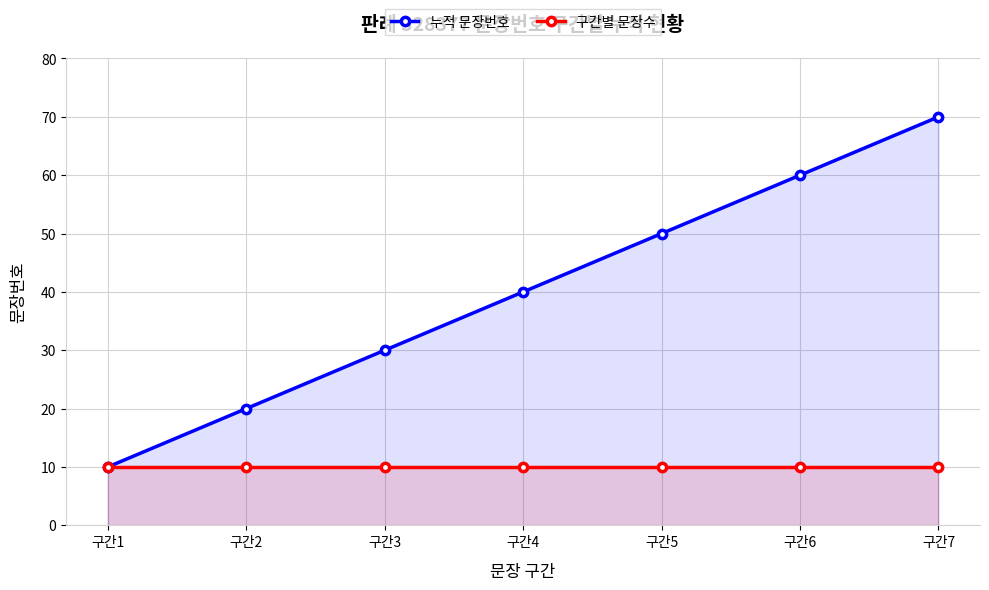

True or false: 구간별 문장수 has a value of 10 at 구간7.

True